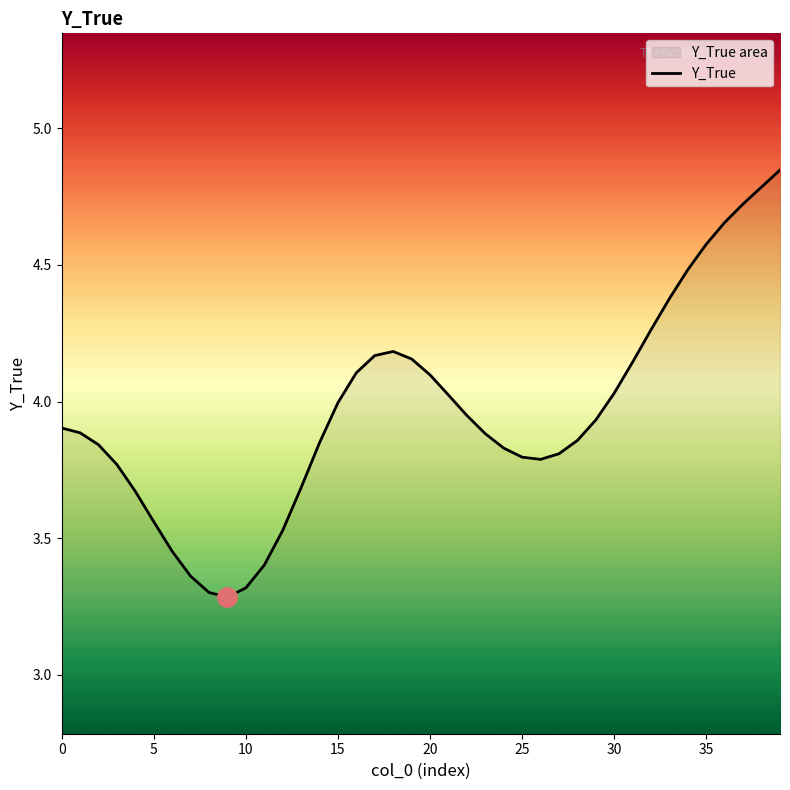

Is it true that the value at 17 is 6.0?

False